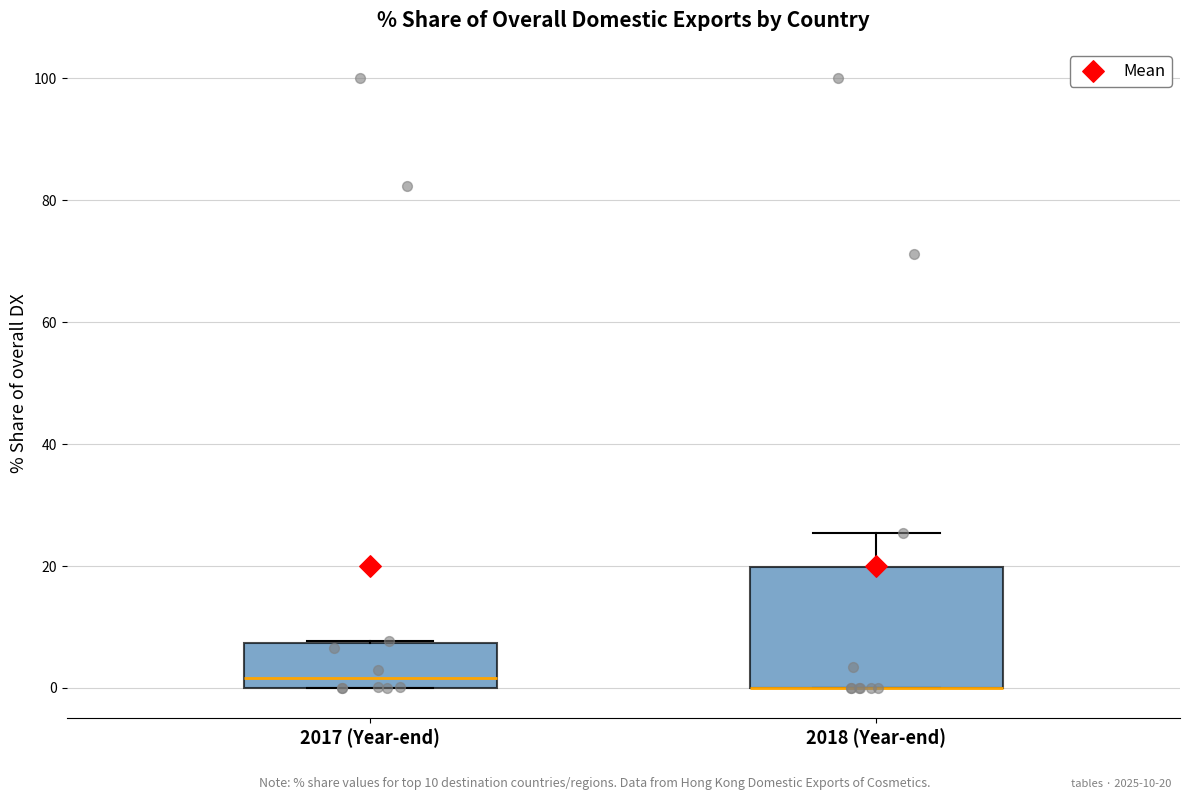

Reading left to right, transcribe this box plot: for each box, give where its median line is, the range the box spans, and where its two whiskers end, as read against the y-axis. The values are not printed on the chart, so give them approximately, as read against the axis.

2017 (Year-end): median 2, box 0 to 8, whiskers 0 to 8
2018 (Year-end): median 0 (drawn on the box's lower edge), box 0 to 20, whiskers 0 to 26